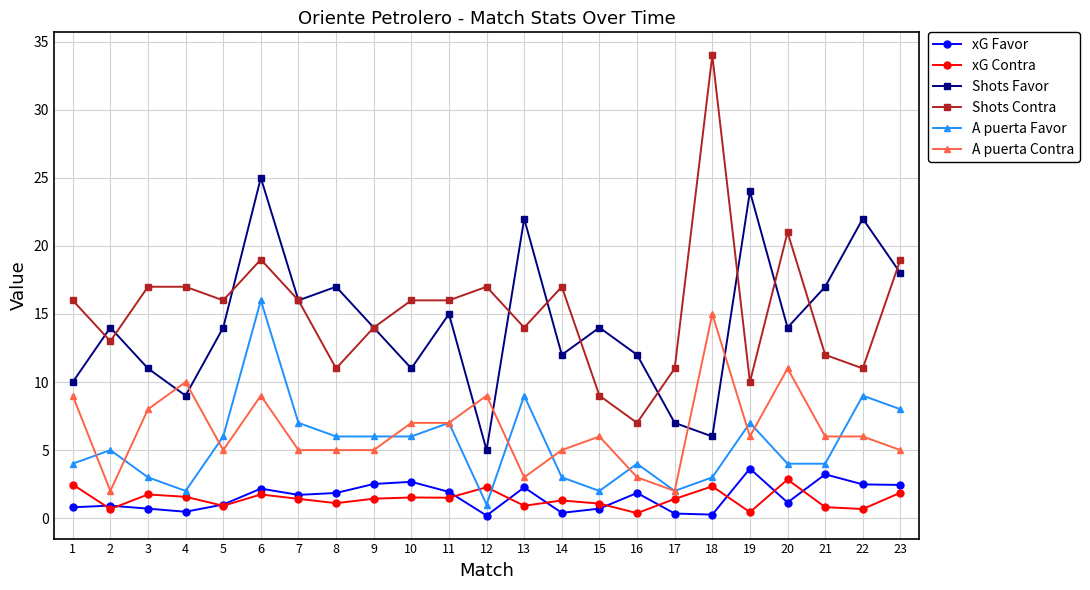

The value of Shots Contra at 13 is 9.3. True or false?

False